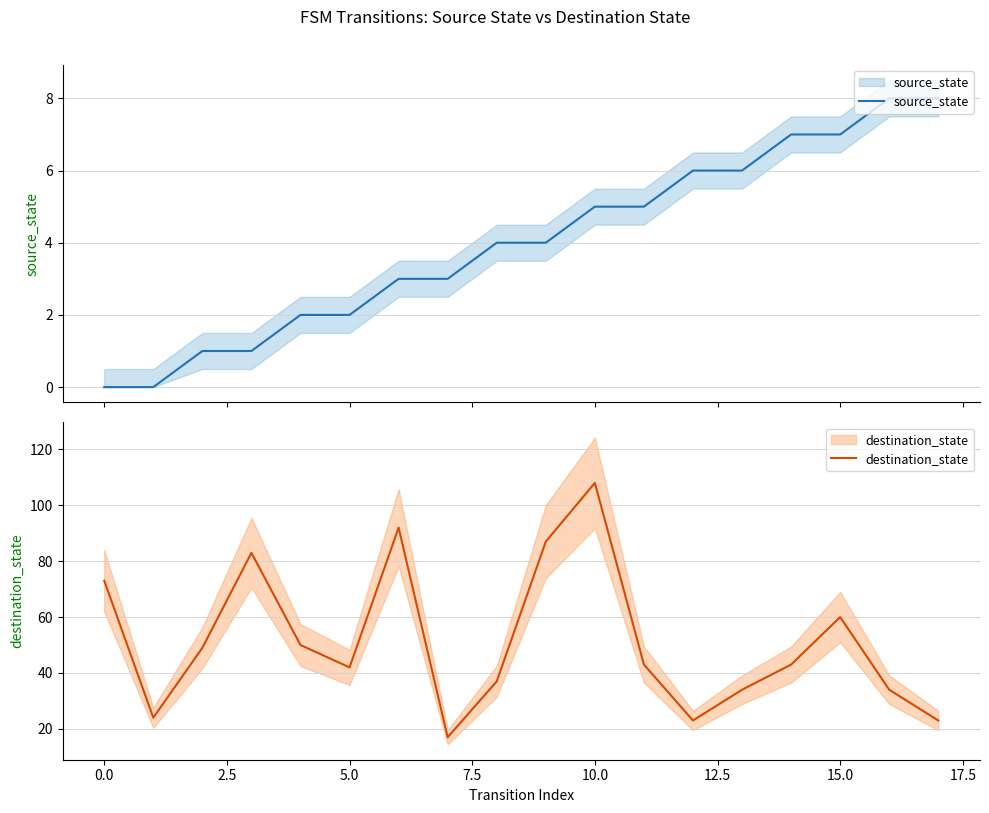

Does the chart have visible grid lines?

Yes